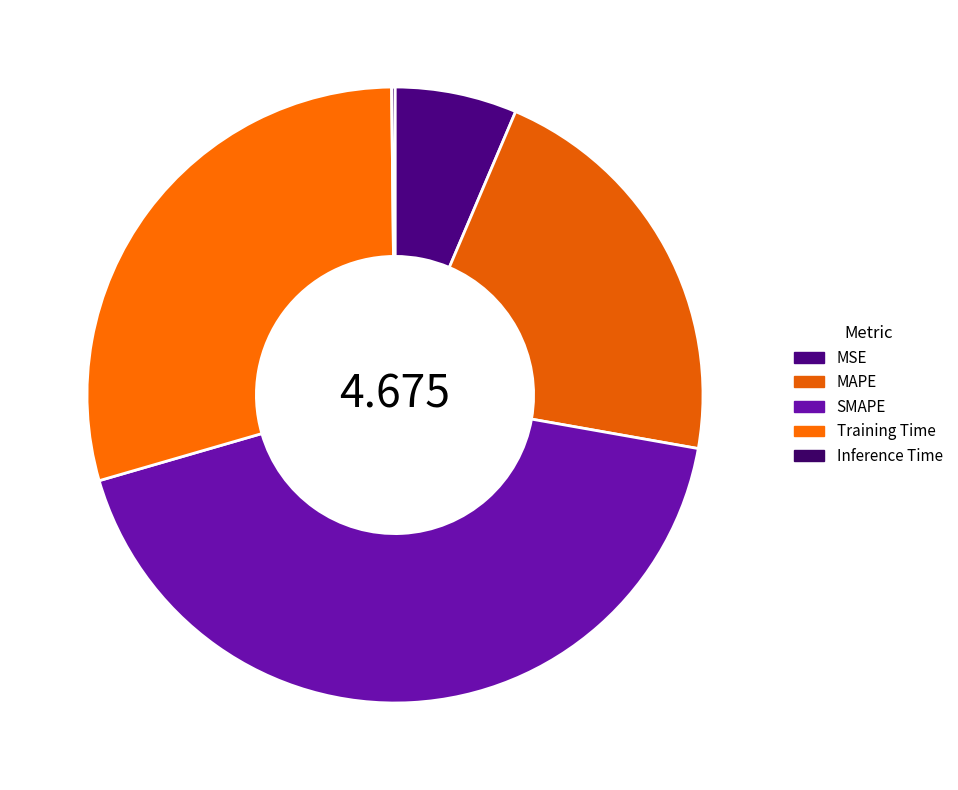

How many segments does this pie chart have?

5